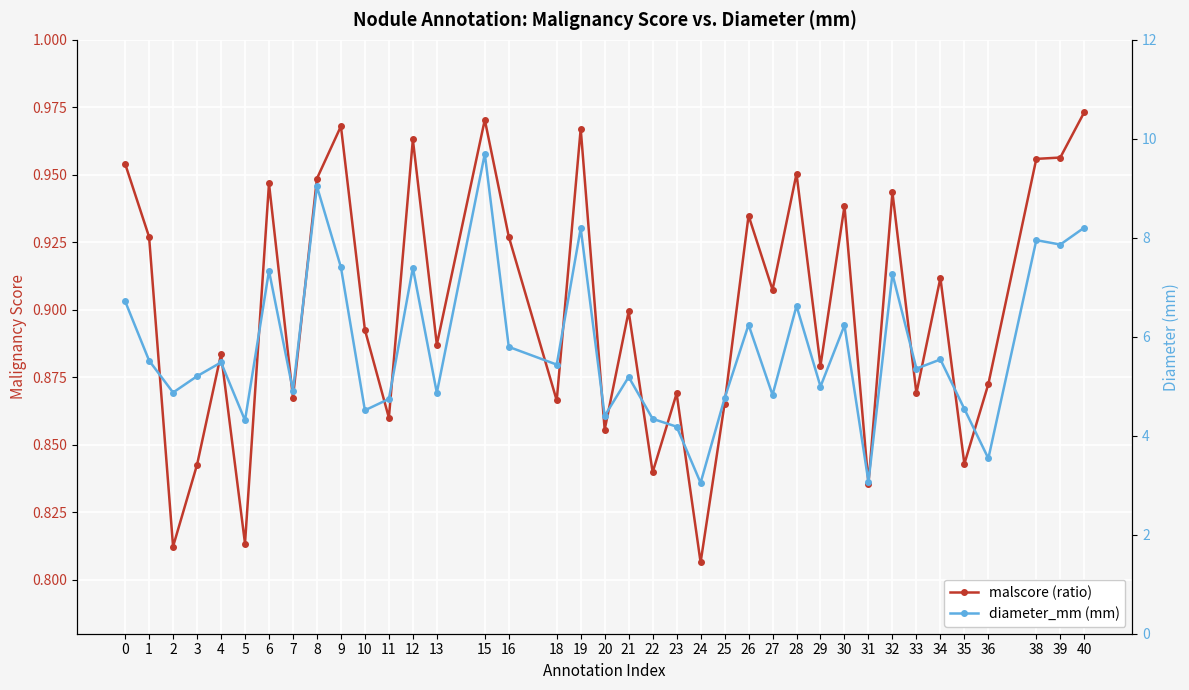

True or false: malscore (ratio) and diameter_mm (mm) intersect in this chart.

False